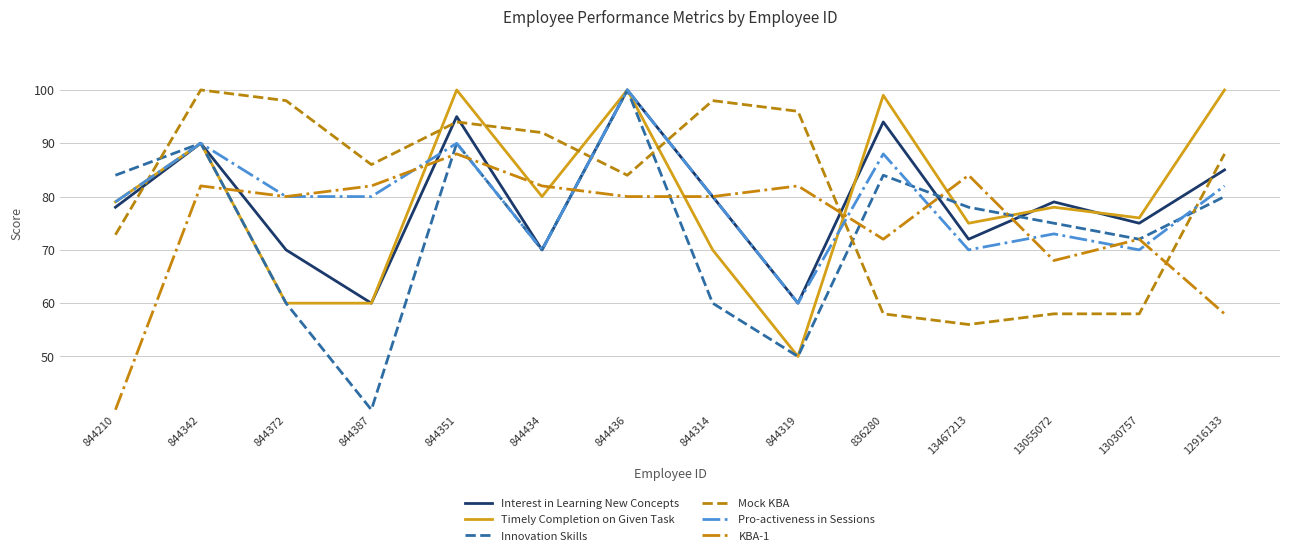

What position from the left is 13467213?

11